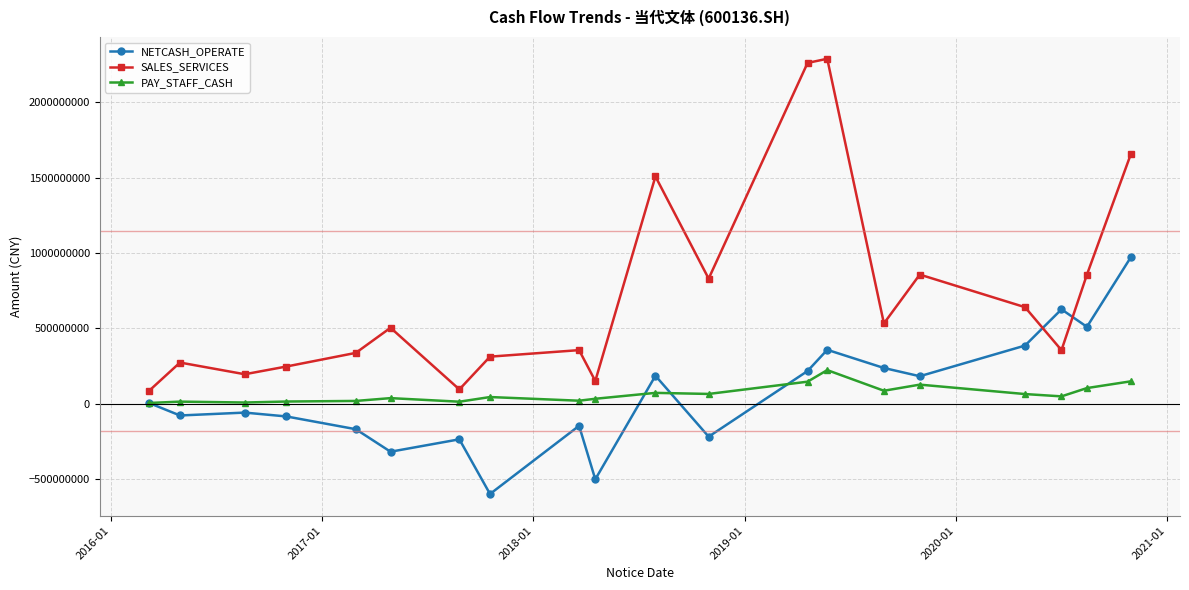

How many interior local peaks does the SALES_SERVICES series have?

6